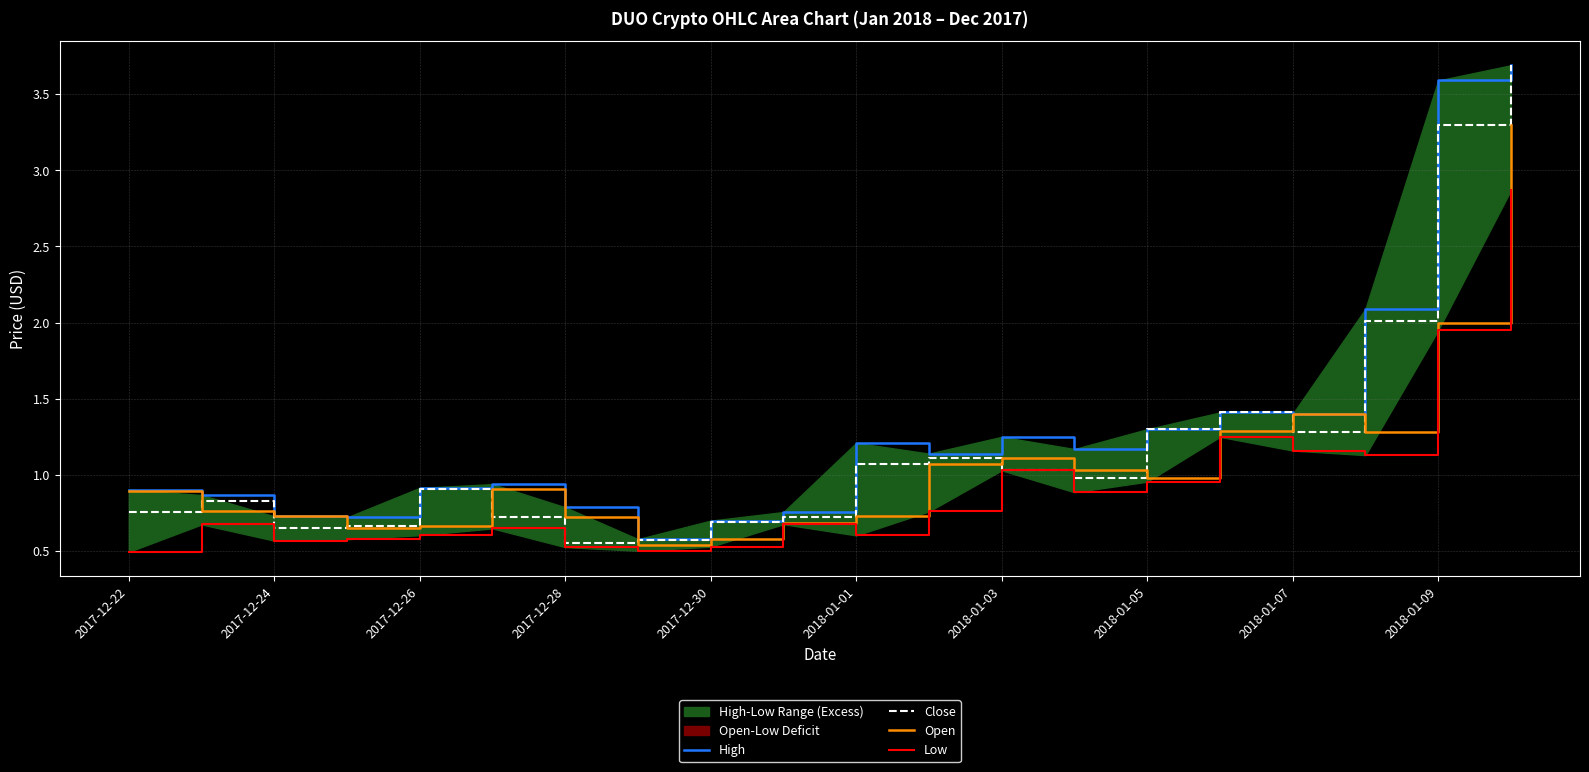

Is the value of Close at 2017-12-24 greater than the value of Open at 2018-01-03?

No